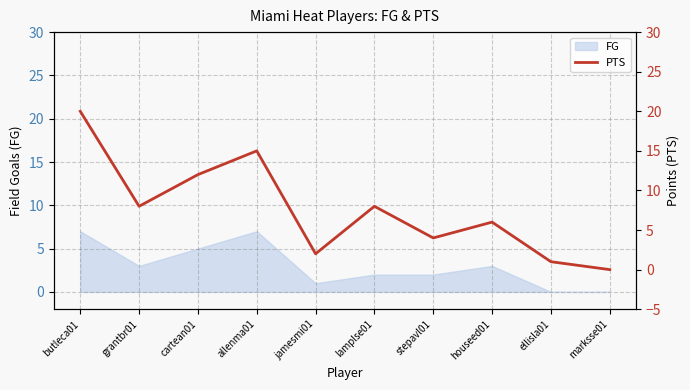

Rank the categories by value from lowest to highest.

marksse01, ellisla01, jamesmi01, stepavl01, houseed01, grantbr01, lamplse01, cartean01, allenma01, butleca01